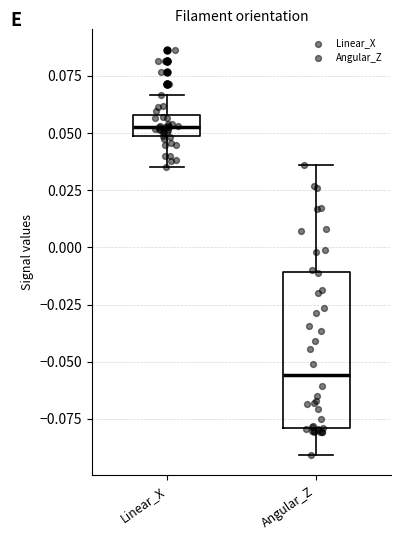

Where does the lower whisker of the box for Angular_Z end on the y-axis? The values are not printed on the chart, so give them approximately, as read against the axis.

-0.090